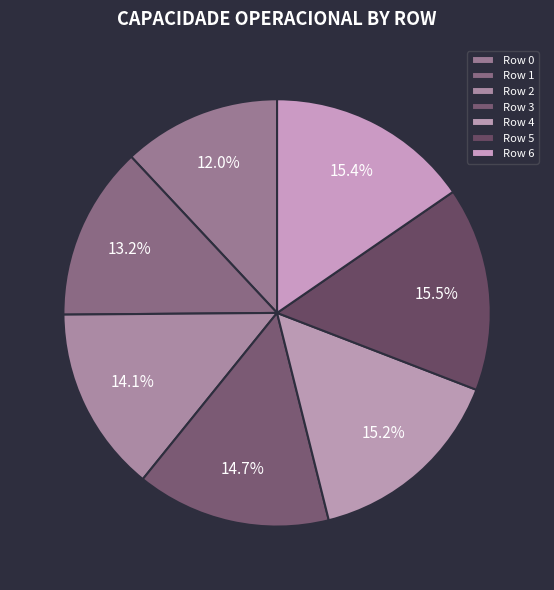

To the nearest percent, what is the difference between the Row 0 and Row 2 slice percentages?

2%